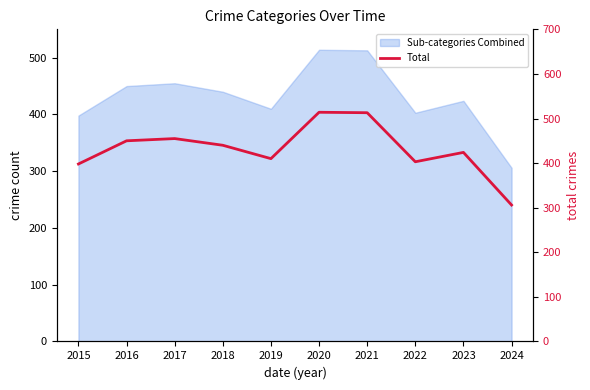

Where is the data nearest to the value 410?

2019